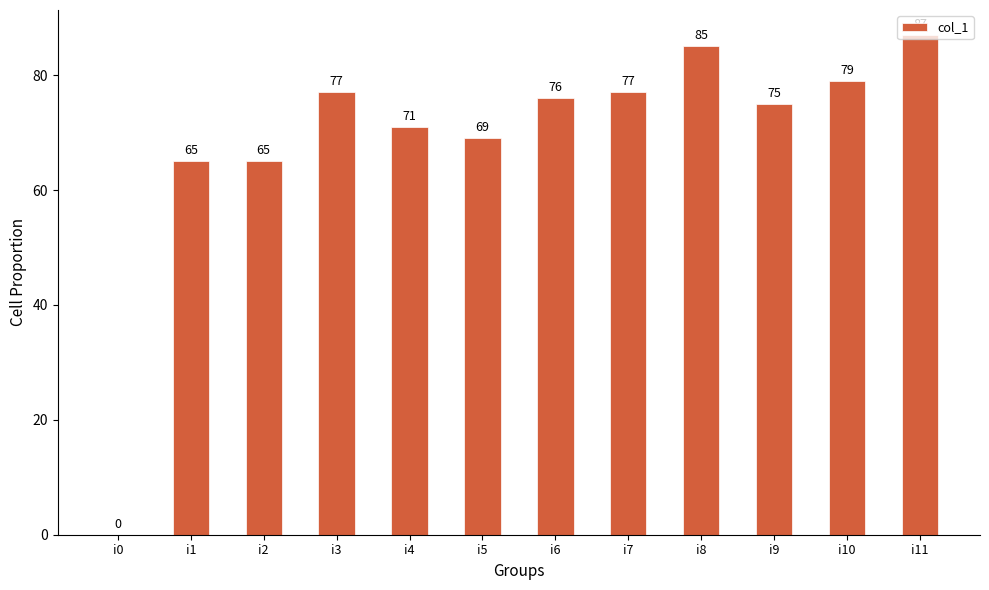

Count the number of categories in the chart.

12